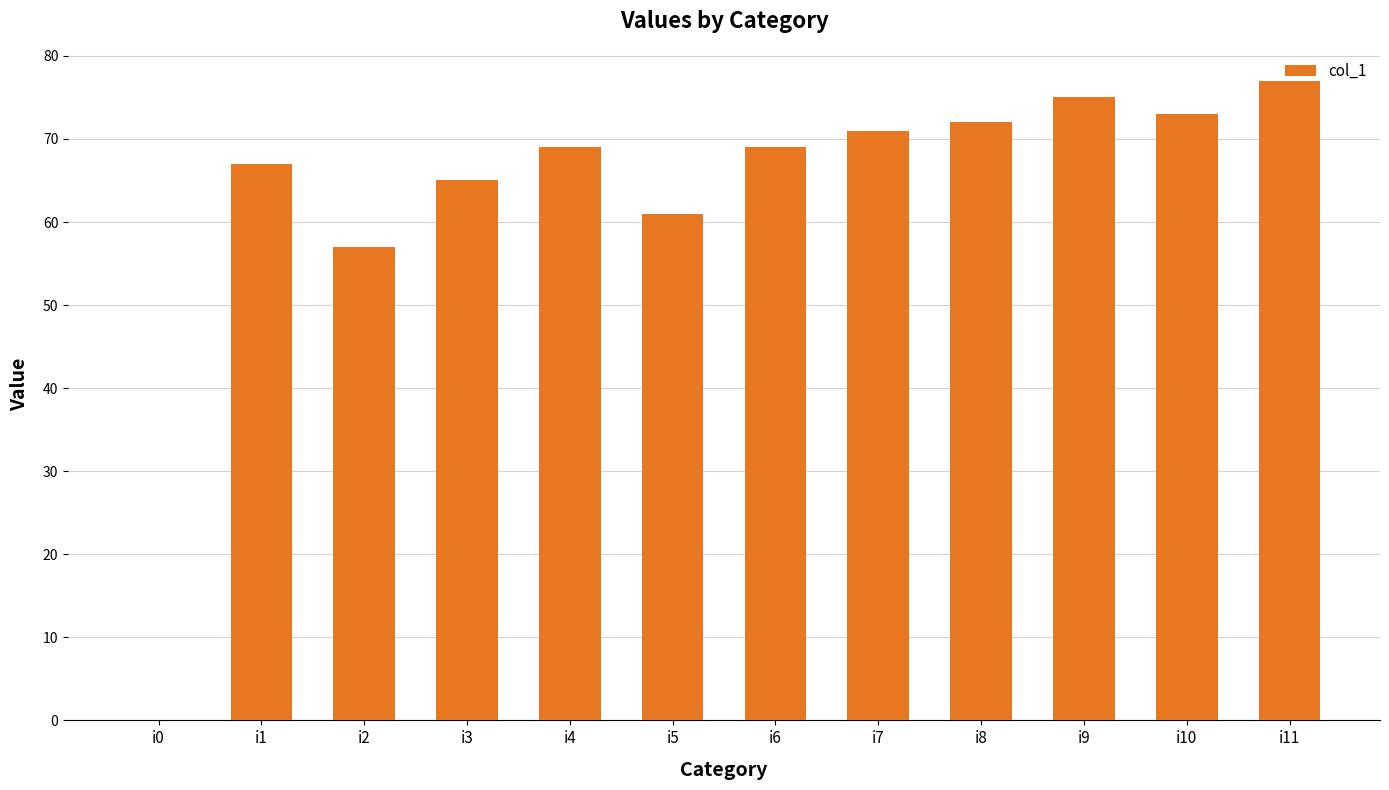

What is the maximum value shown in the chart?

77